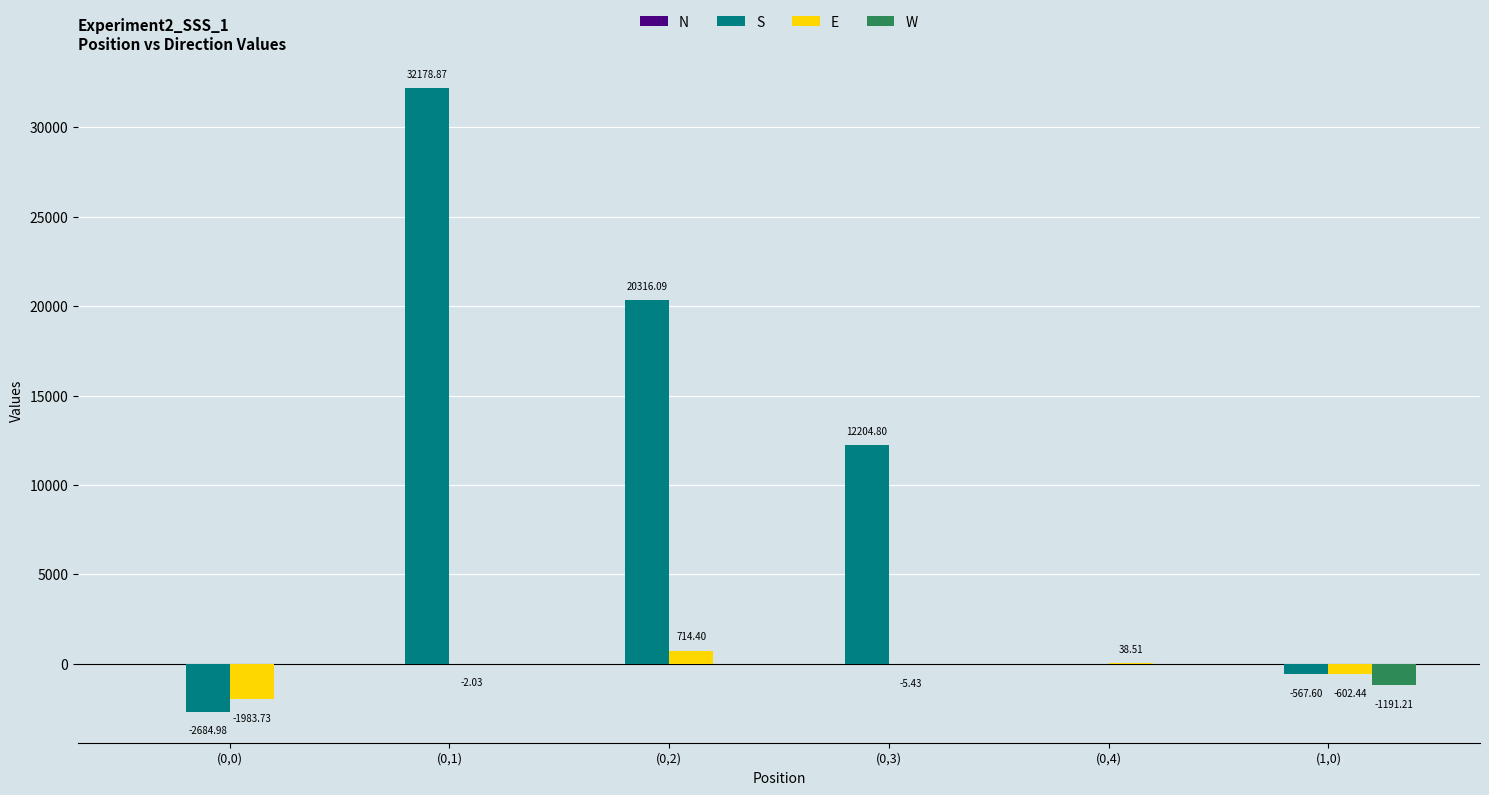

What is the sum of all W values?

-1191.2